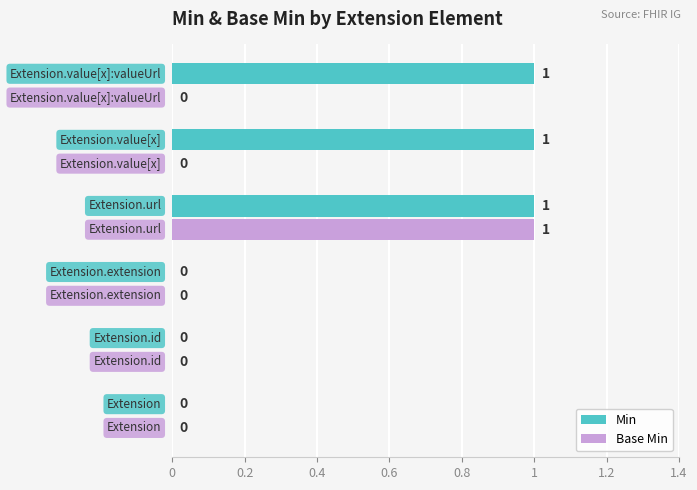

Which series has the largest total across all categories?

Min